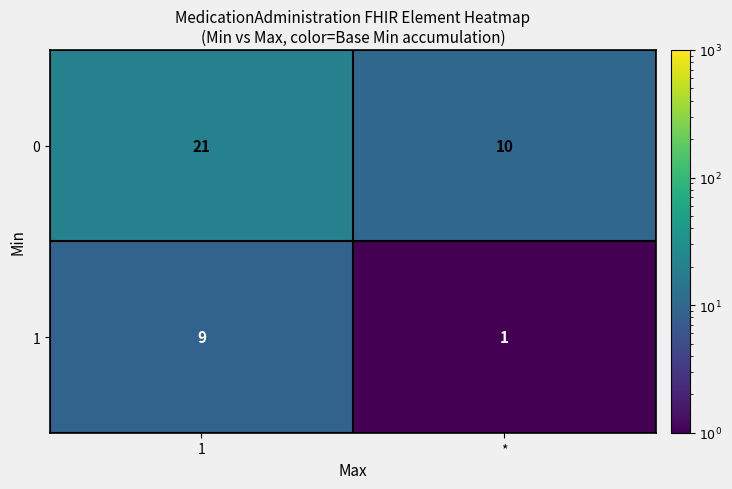

What is the average value of the 0 series?

16